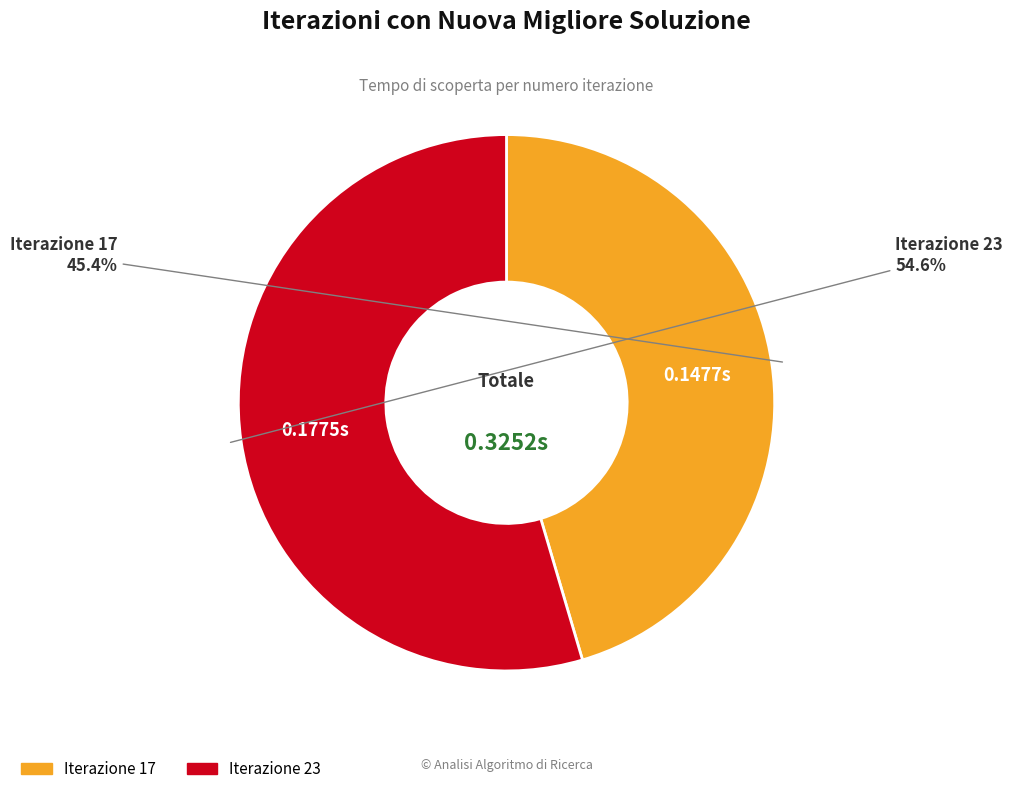

How many slices are in this pie chart?

2